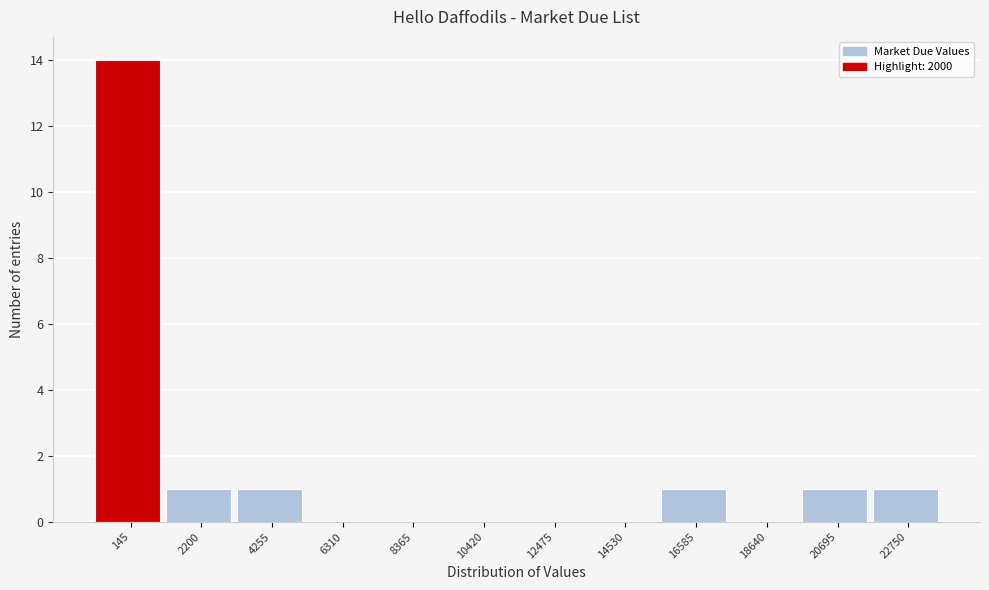

Reading left to right, extract all data points from this chart.

145=14	2200=1	4255=1	6310=0	8365=0	10420=0	12475=0	14530=0	16585=1	18640=0	20695=1	22750=1